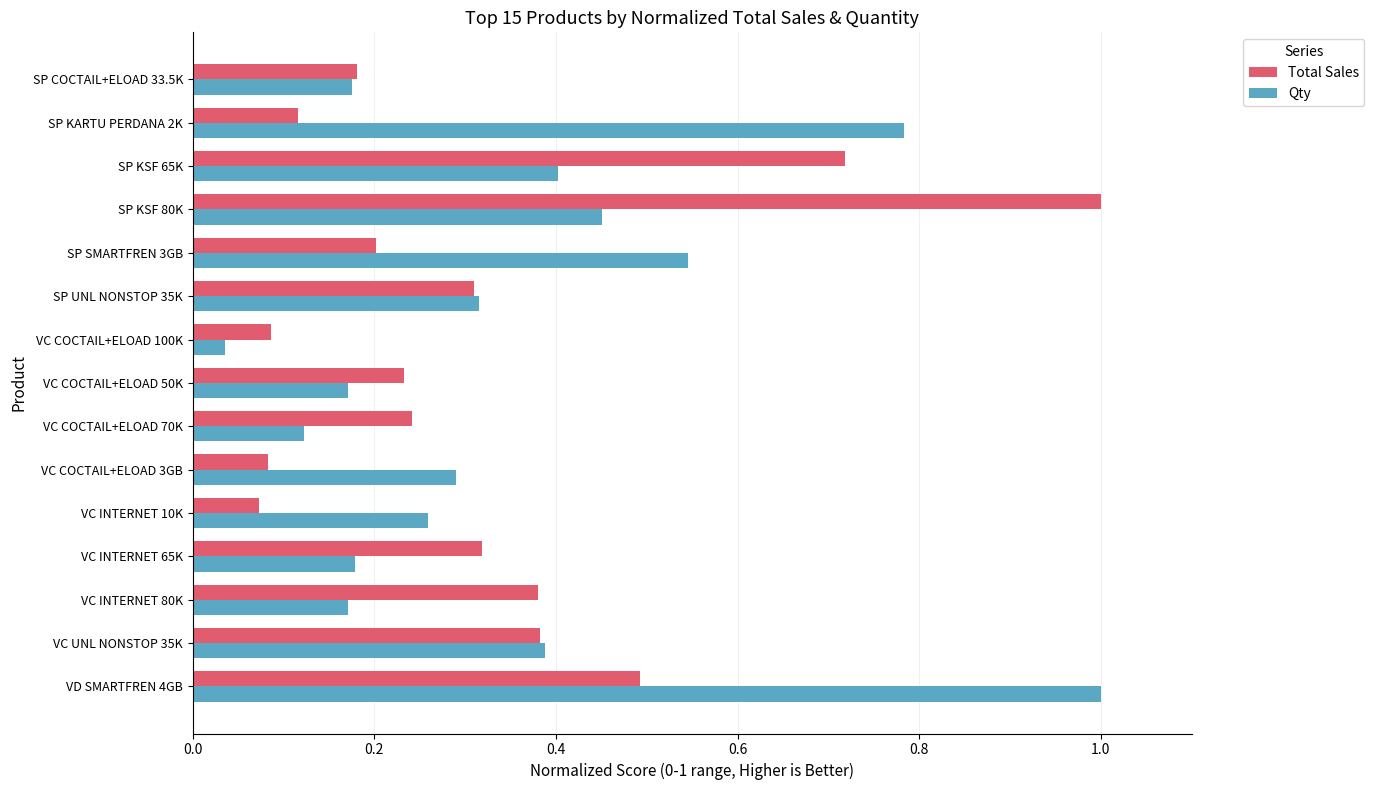

The Total Sales series shows 0.3 at SP UNL NONSTOP 35K. True or false?

True